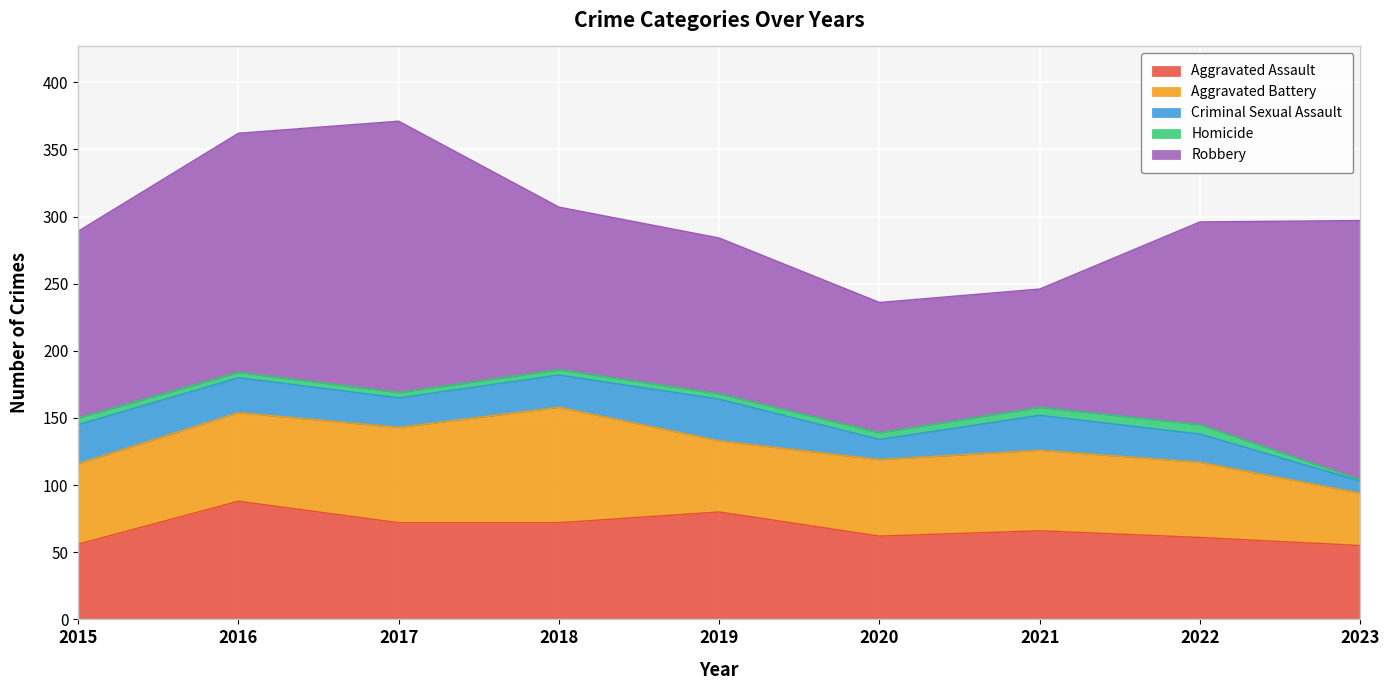

Which has a higher value, 2015 or 2019?

2019